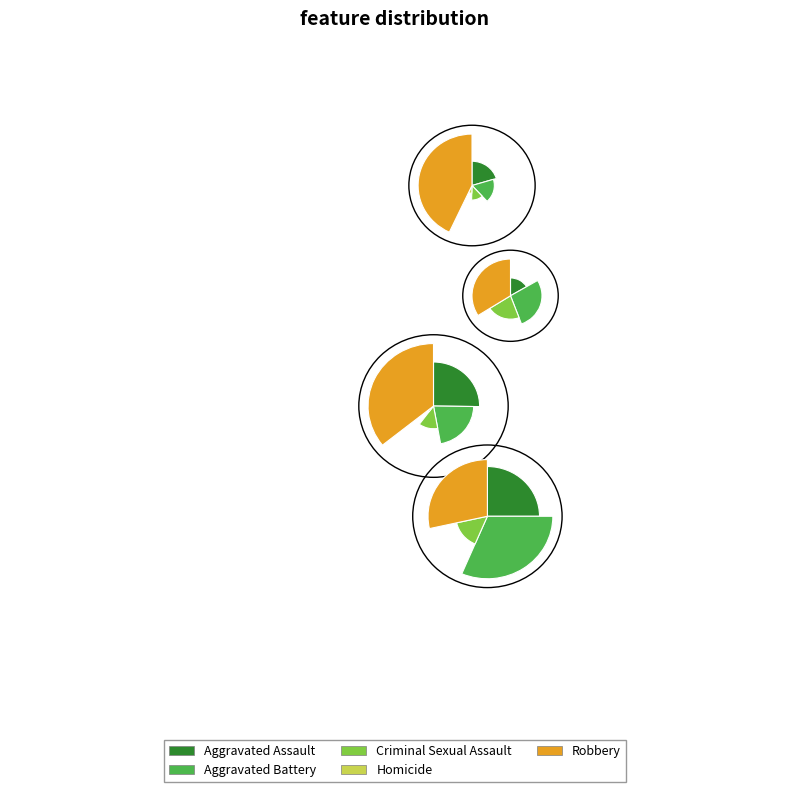

How many segments does this pie chart have?

5